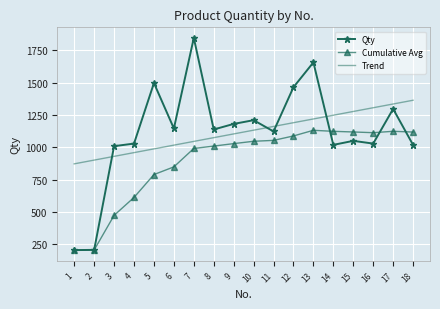

What is the total value across all series at 4?

2603.6